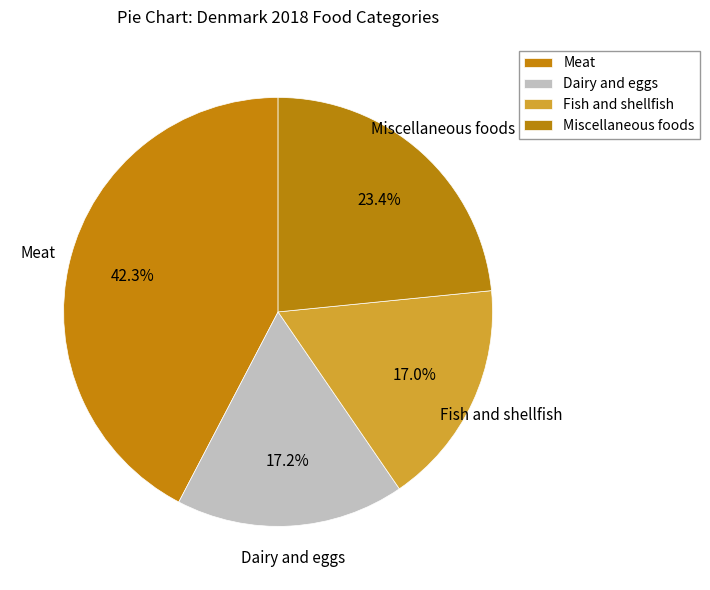

To the nearest percent, what portion does Miscellaneous foods represent?

23%